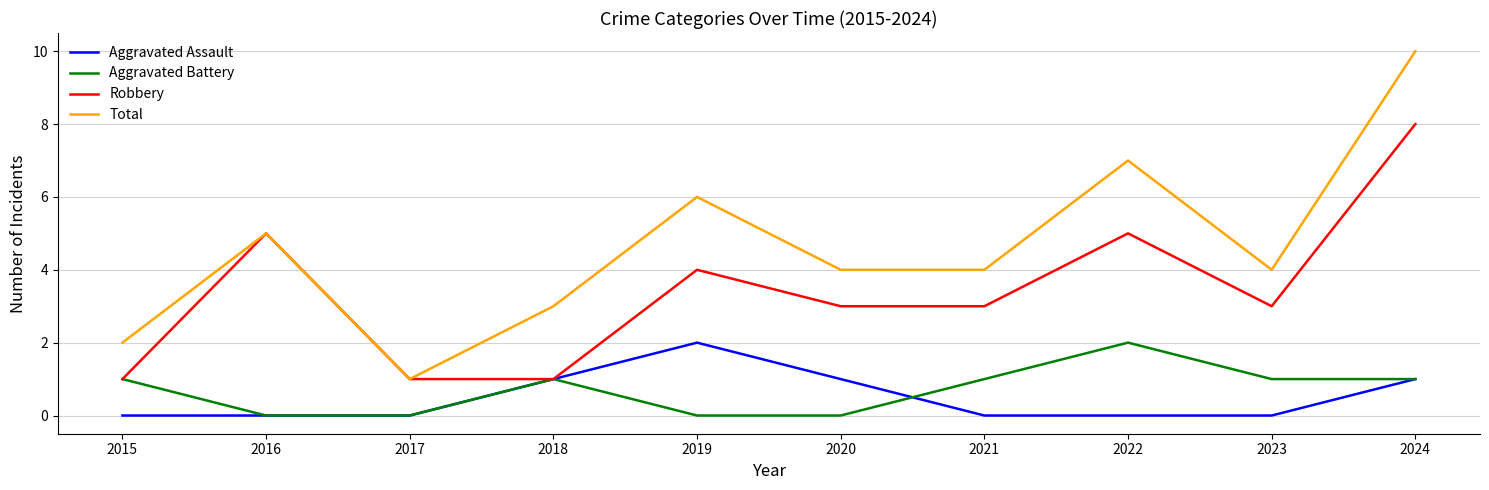

Which series has the widest spread of values?

Total